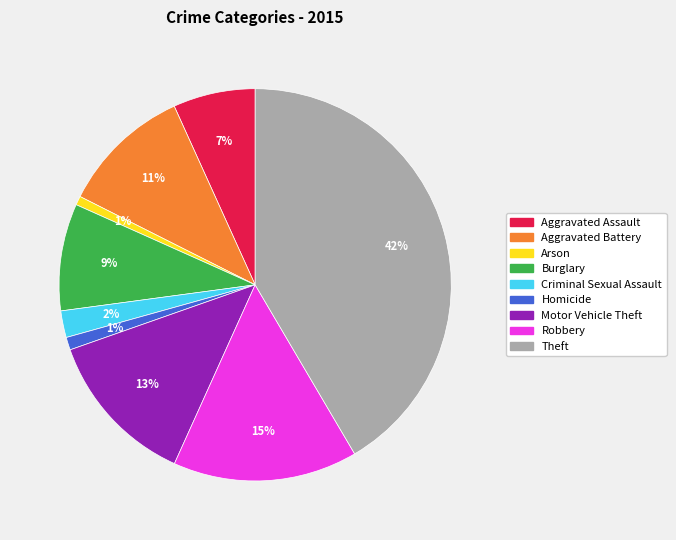

Between Aggravated Assault and Homicide, which is larger?

Aggravated Assault